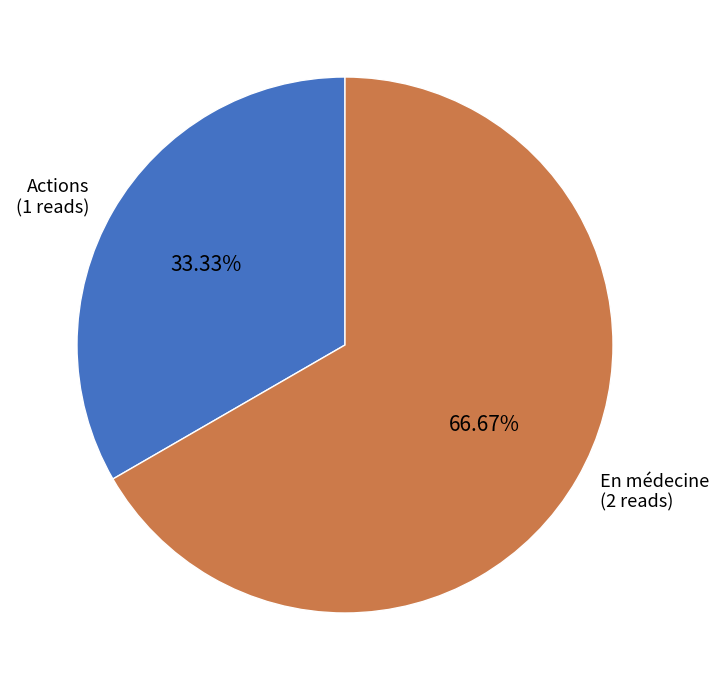

Between En médecine (2 reads) and Actions (1 reads), which is larger?

En médecine (2 reads)